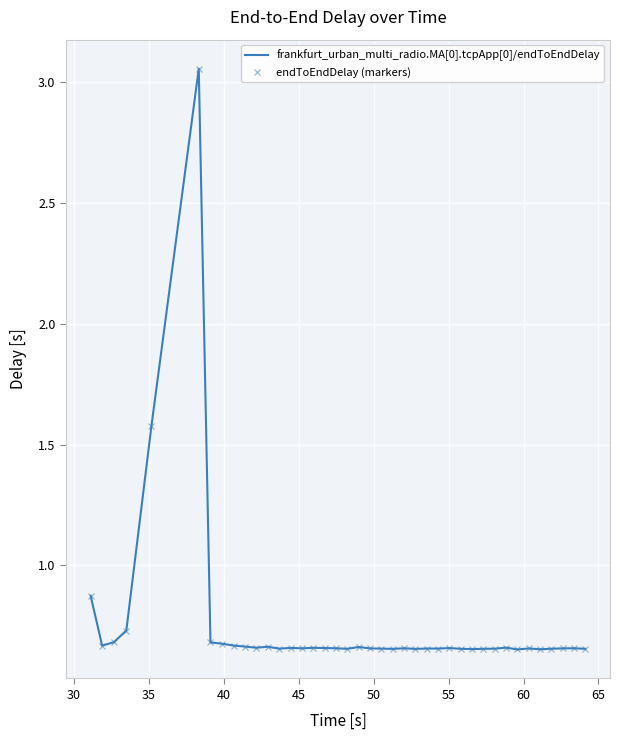

True or false: frankfurt_urban_multi_radio.MA[0].tcpApp[0]/endToEndDelay and endToEndDelay (markers) cross at least once.

False